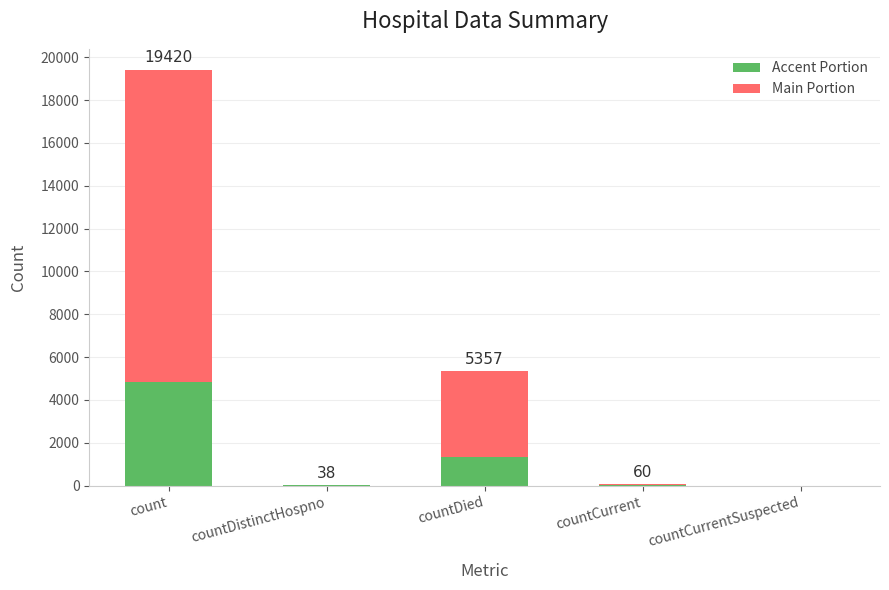

What are all the series names shown in the legend?

Accent Portion, Main Portion